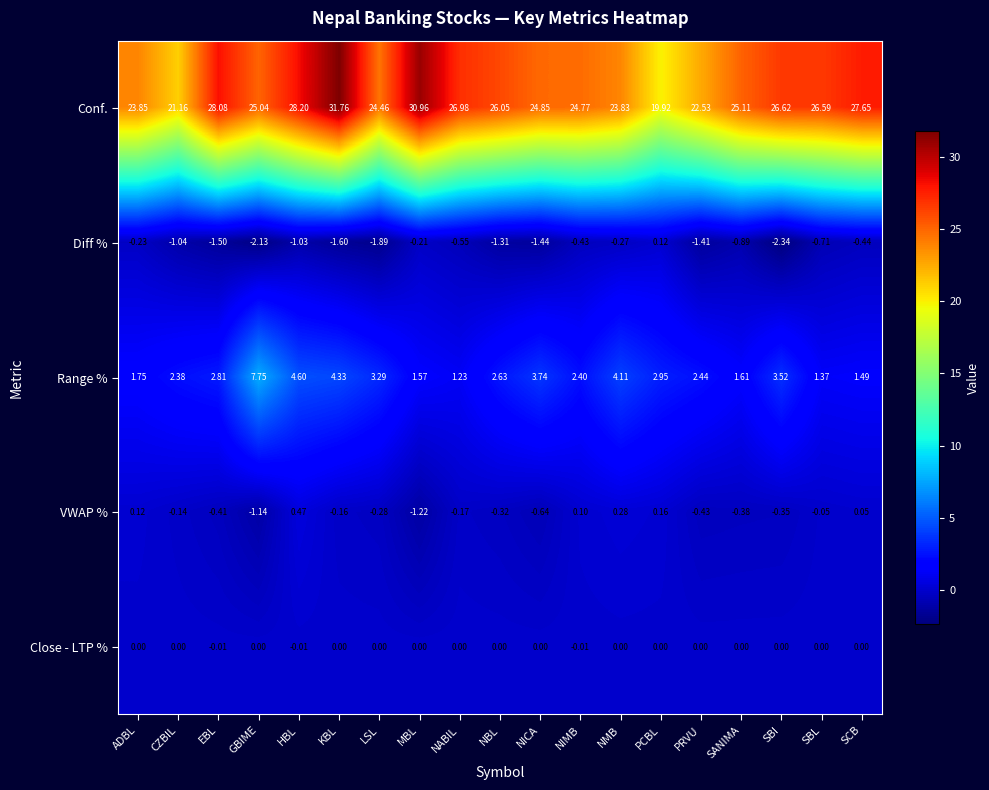

Rank the series by their maximum value, from lowest to highest.

Close - LTP %, Diff %, VWAP %, Range %, Conf.